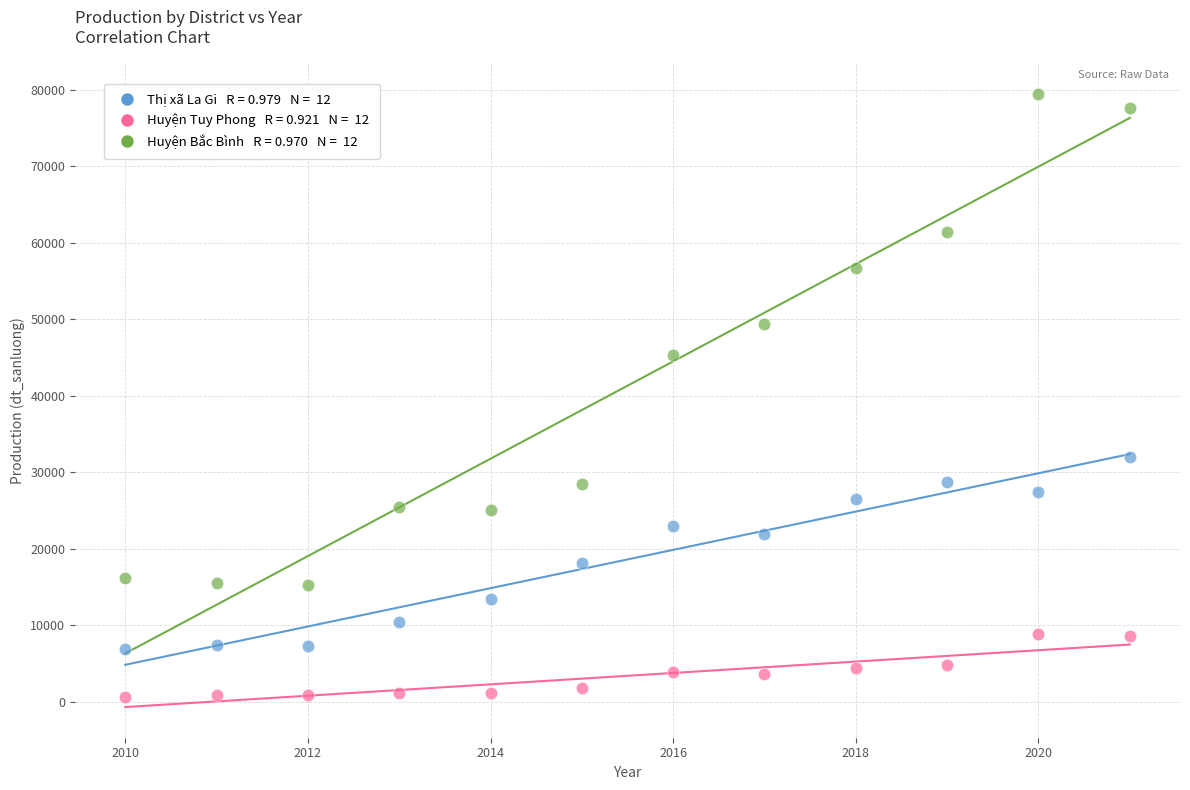

Across all series, what Y value is closest to 40023?

45282.0